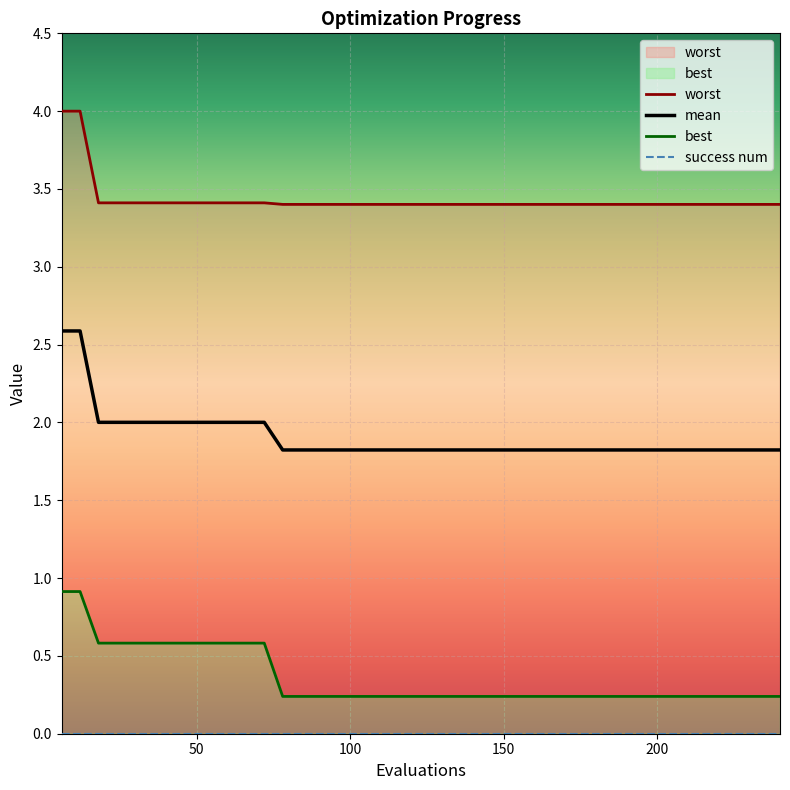

What is the minimum value for mean?

1.8